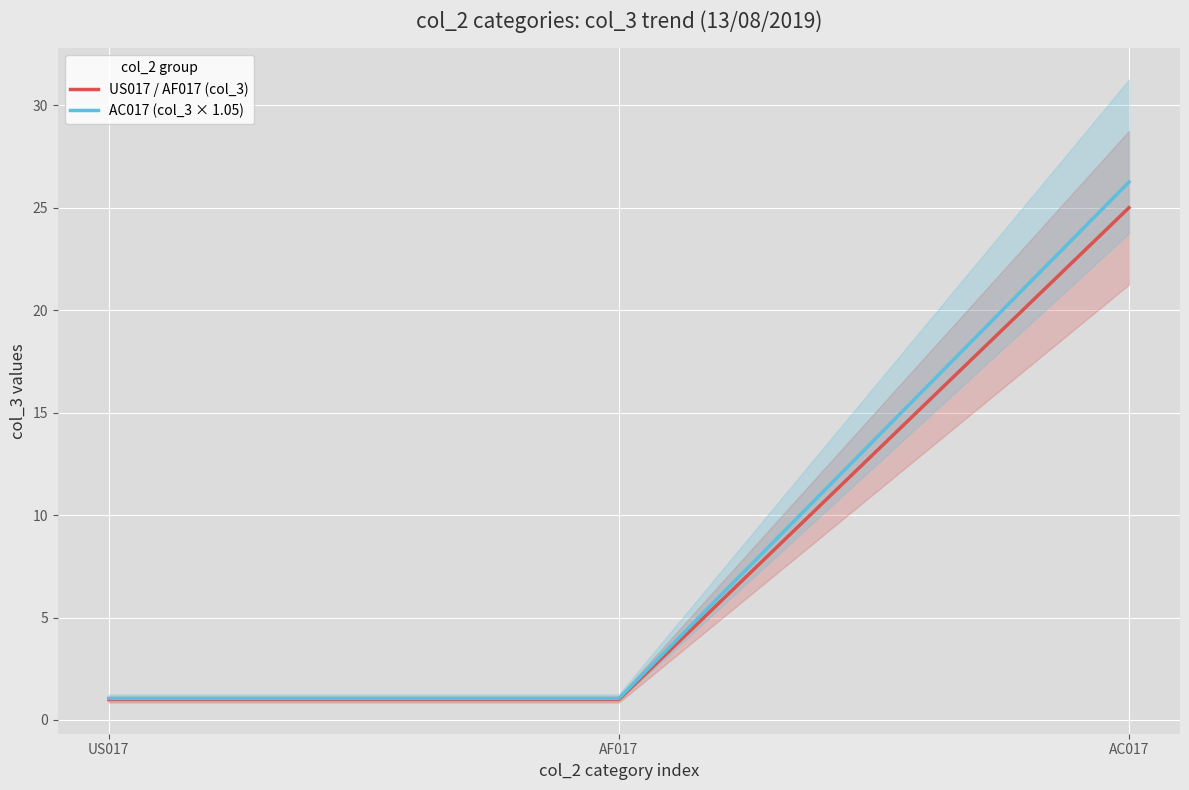

Where is AC017 (col_3 × 1.05) nearest to the value 13?

US017